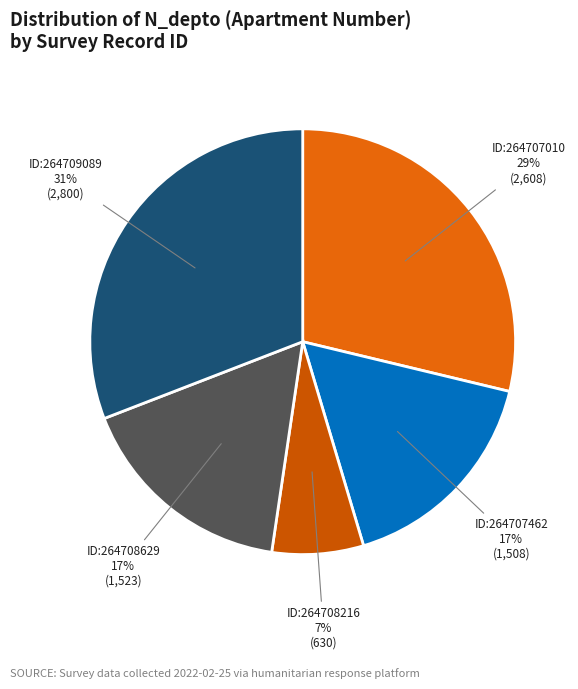

How many segments does this pie chart have?

5